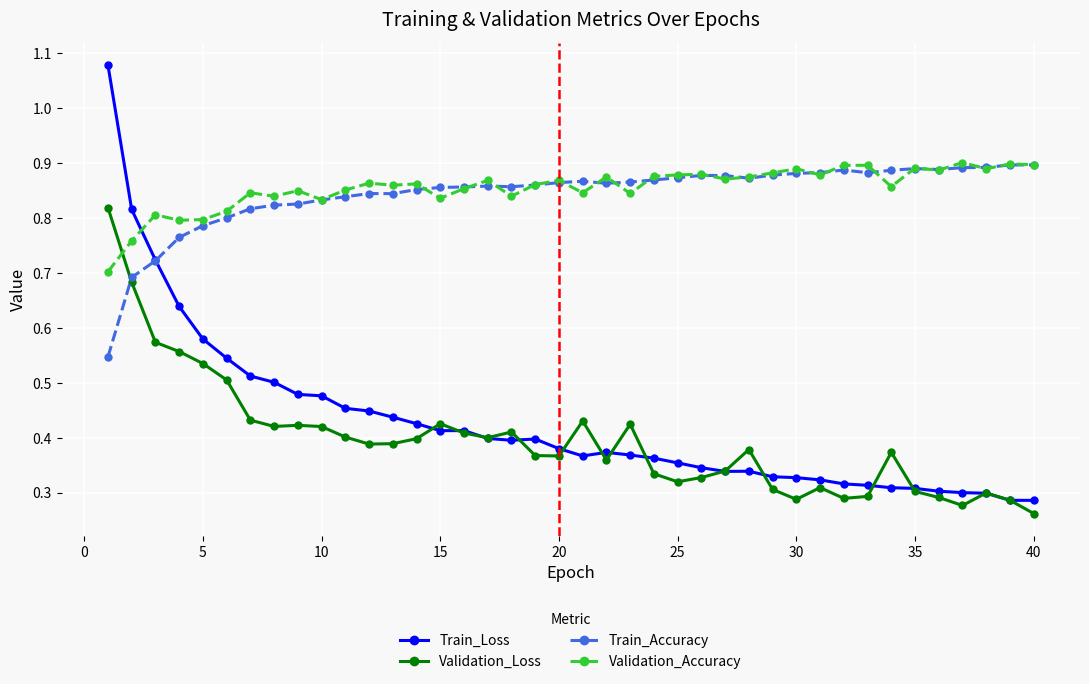

True or false: Train_Loss has more than 2 interior local peaks.

True